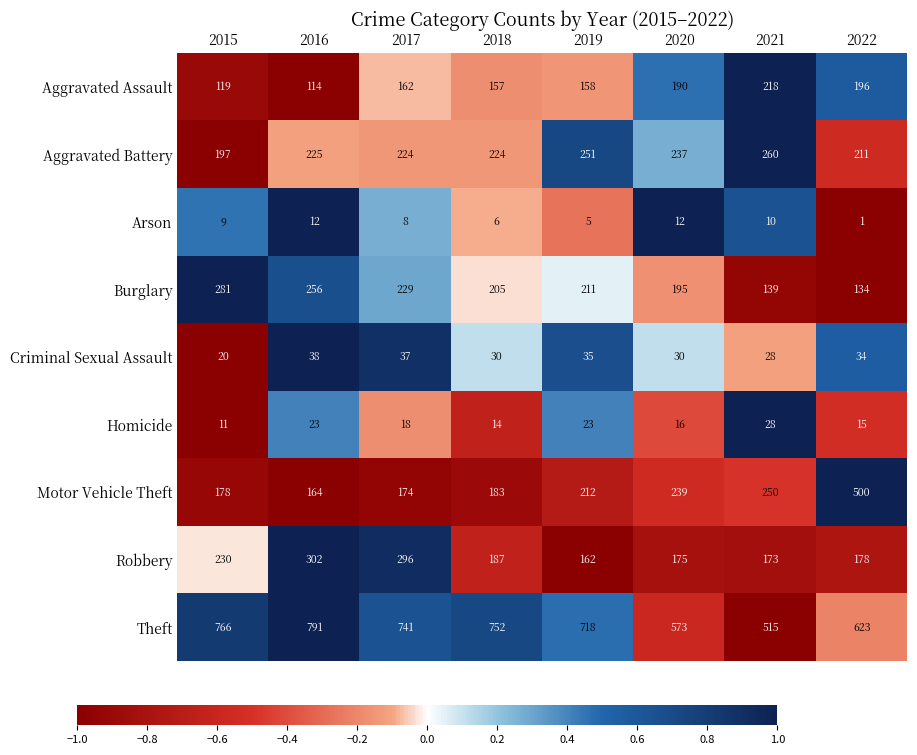

Which series has the largest range (max minus min)?

Motor Vehicle Theft